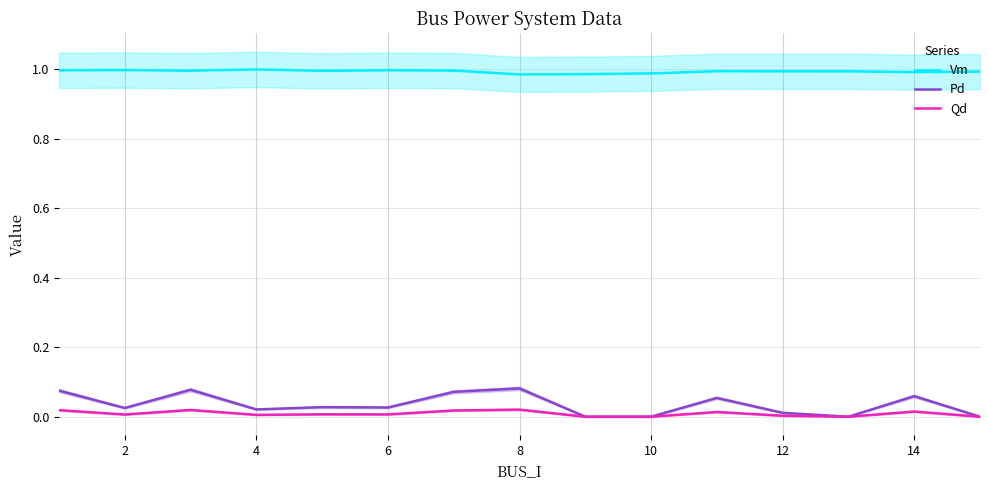

True or false: Qd and Vm intersect in this chart.

False